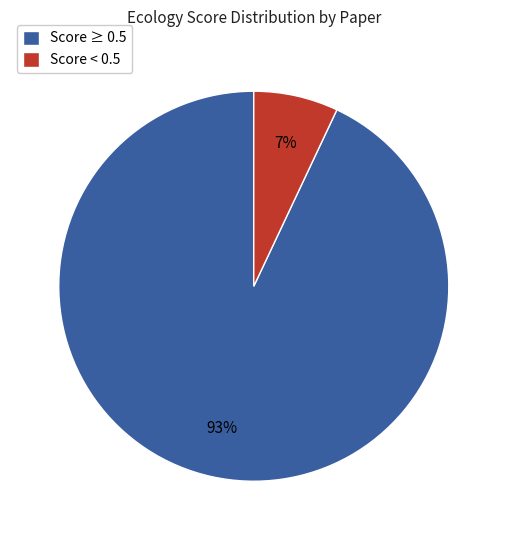

Does Score < 0.5 represent more than half of the total?

No